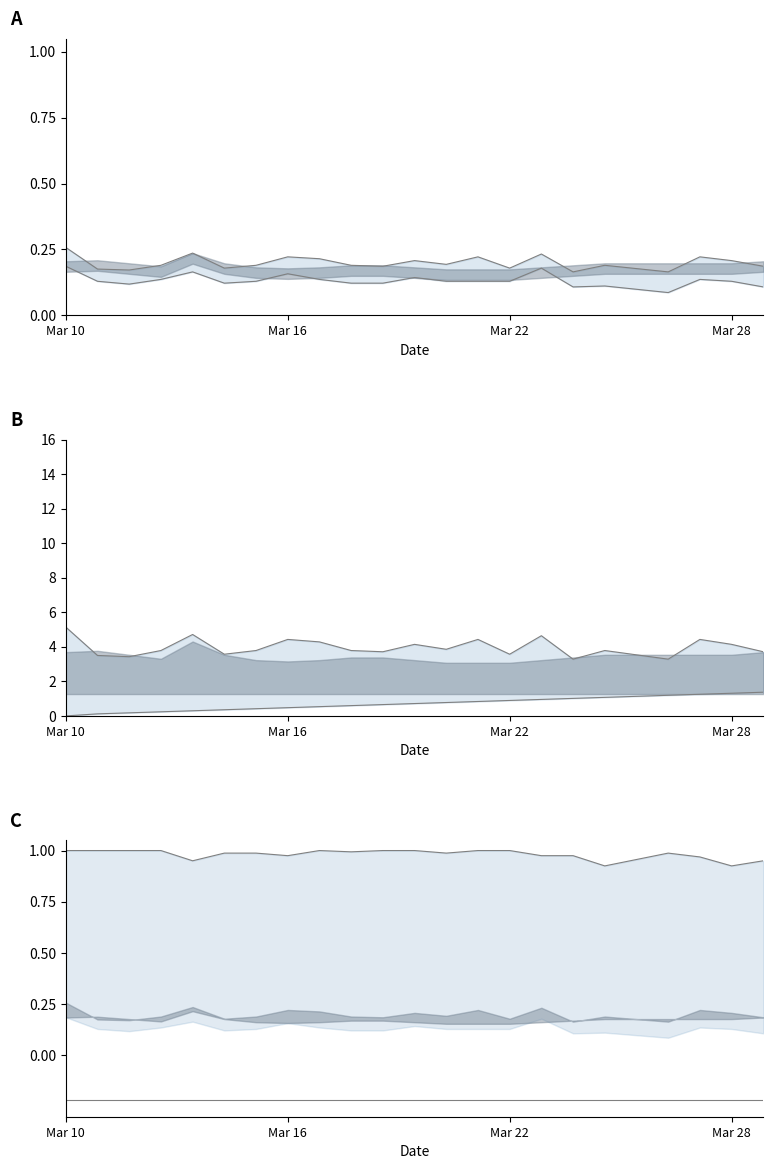

What is the sum of the col_4 values at Mar 22 and 18?

7.0